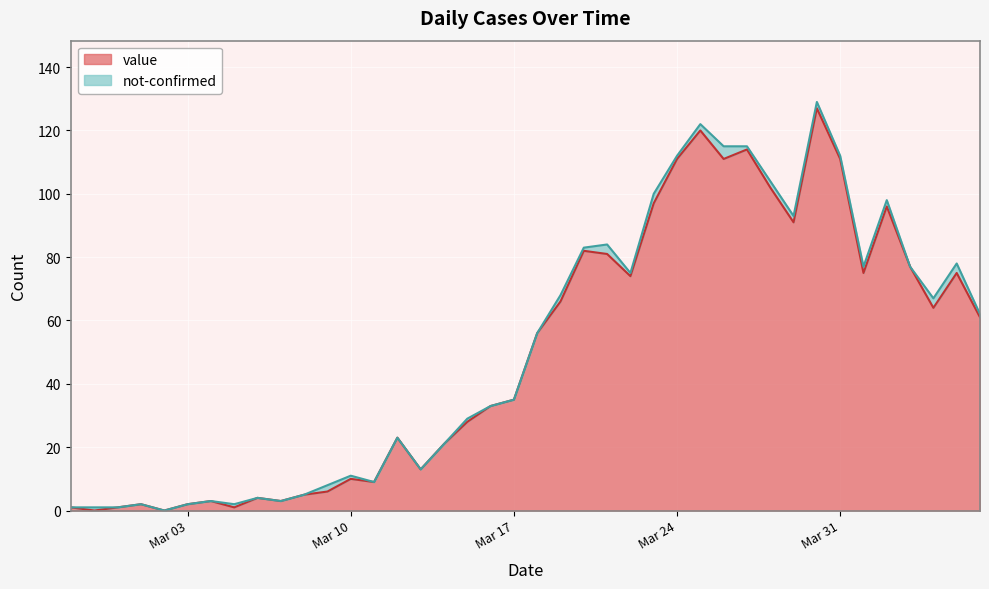

What is the label of the 25th point from the right?

2020-03-13